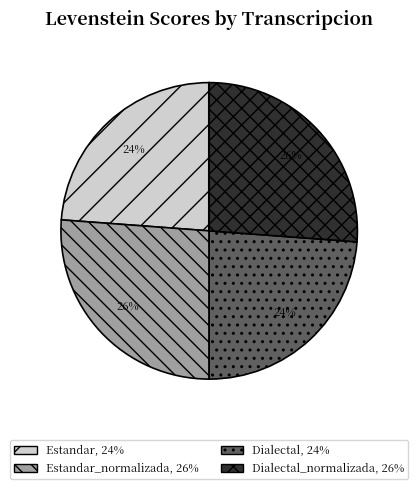

To the nearest percent, what is the average slice percentage?

25%